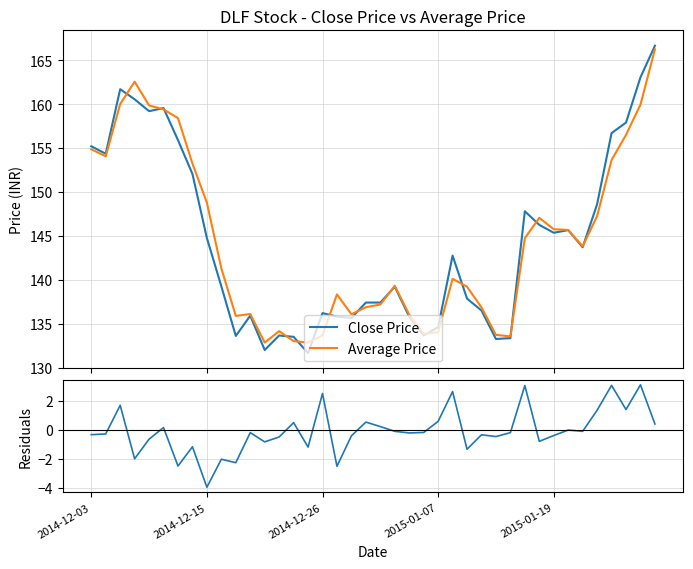

What is the value of the Close Price point at the 16th from the left?

131.7